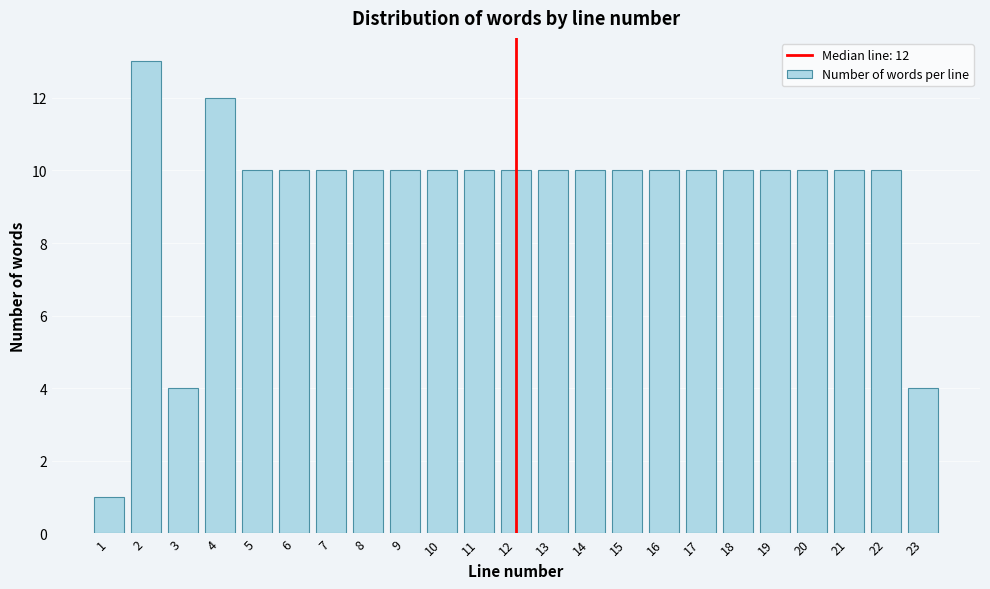

Reading right to left, transcribe all the data shown in this chart.

4	10	10	10	10	10	10	10	10	10	10	10	10	10	10	10	10	10	10	12	4	13	1